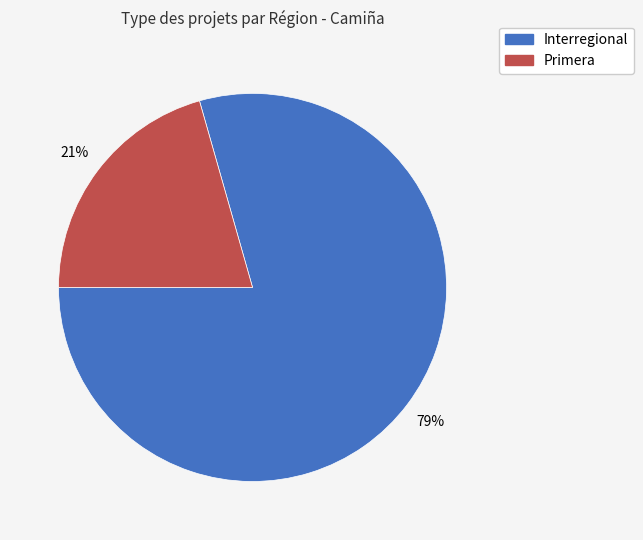

Which category has the smallest portion of the pie?

Primera